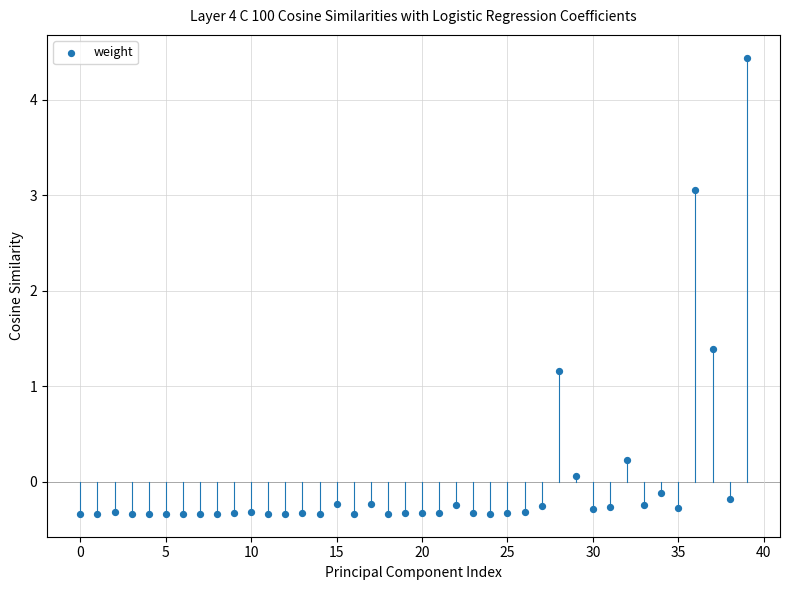

What is the range of Y values (max minus min)?

4.8